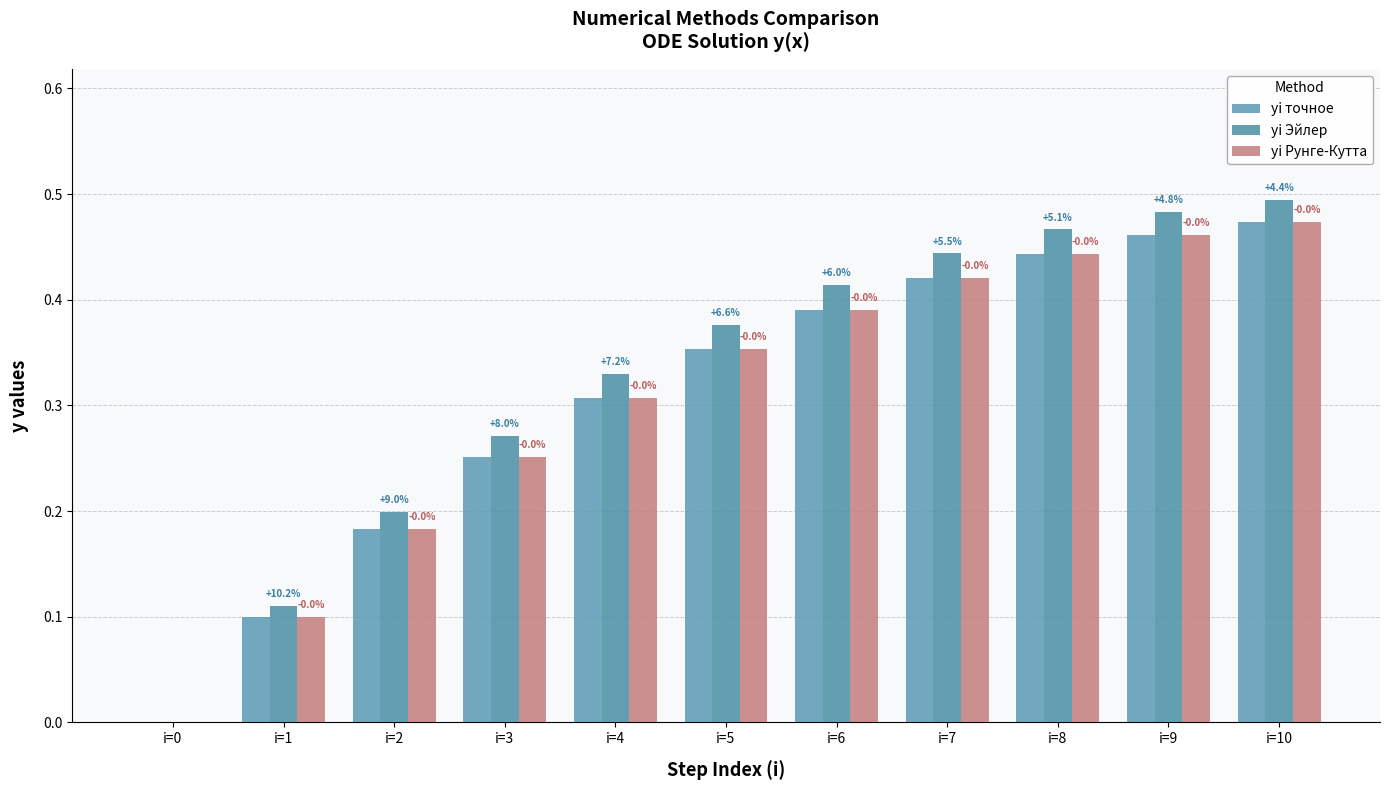

Are the bars horizontal?

No